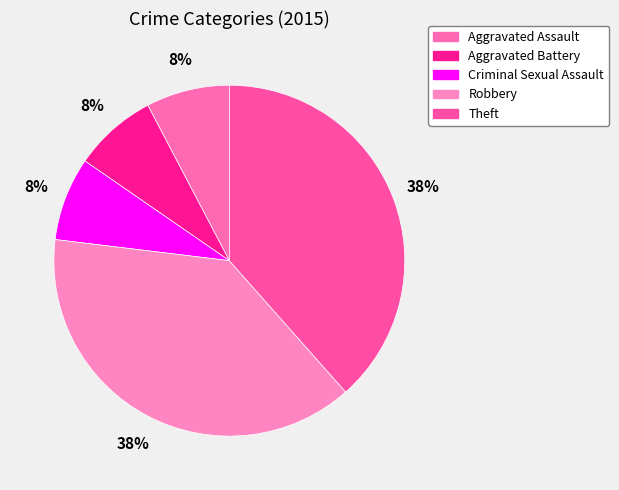

Rank the categories by value from lowest to highest.

Aggravated Assault, Aggravated Battery, Criminal Sexual Assault, Robbery, Theft